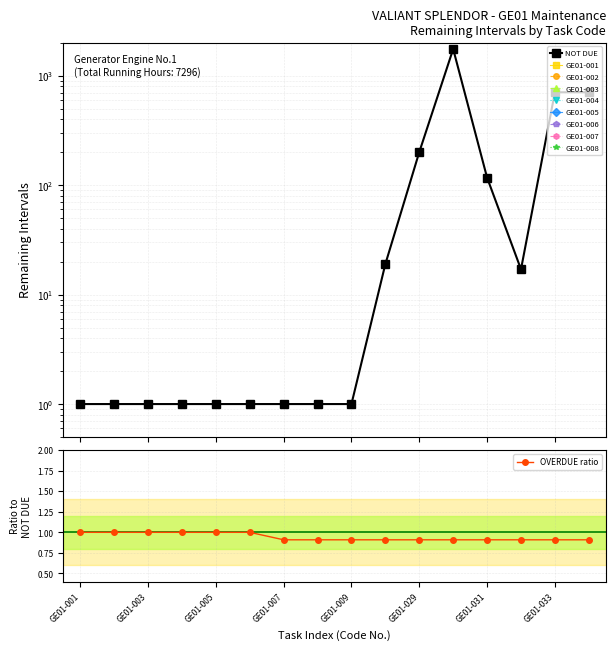

Does the chart display data point markers on the line(s)?

Yes